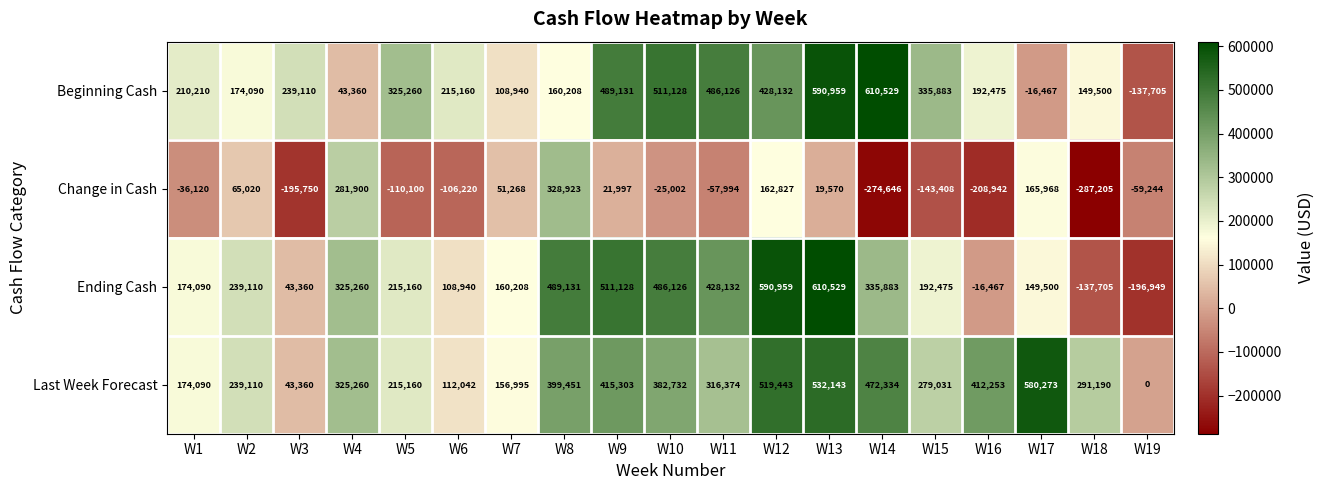

Which category has the lowest value across all series?

W18